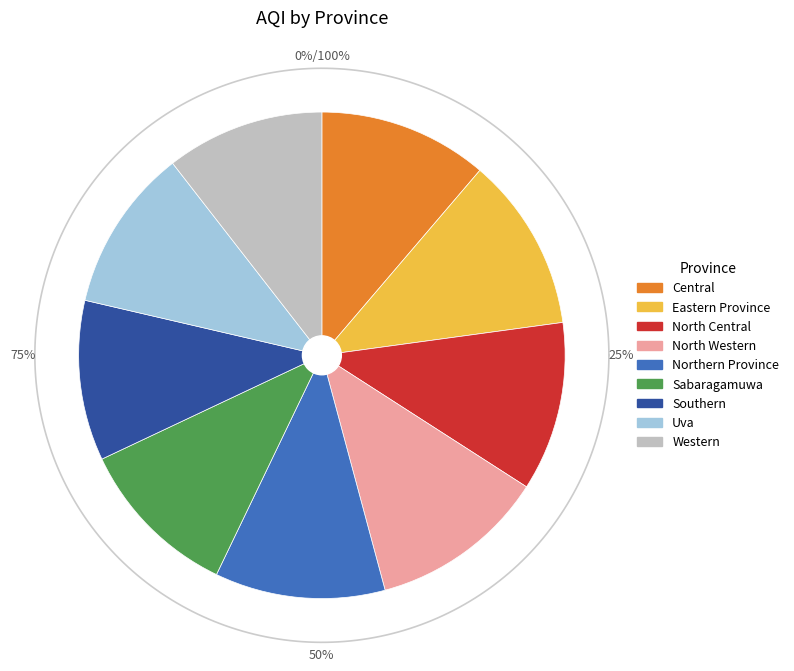

Between North Western and Southern, which is larger?

North Western